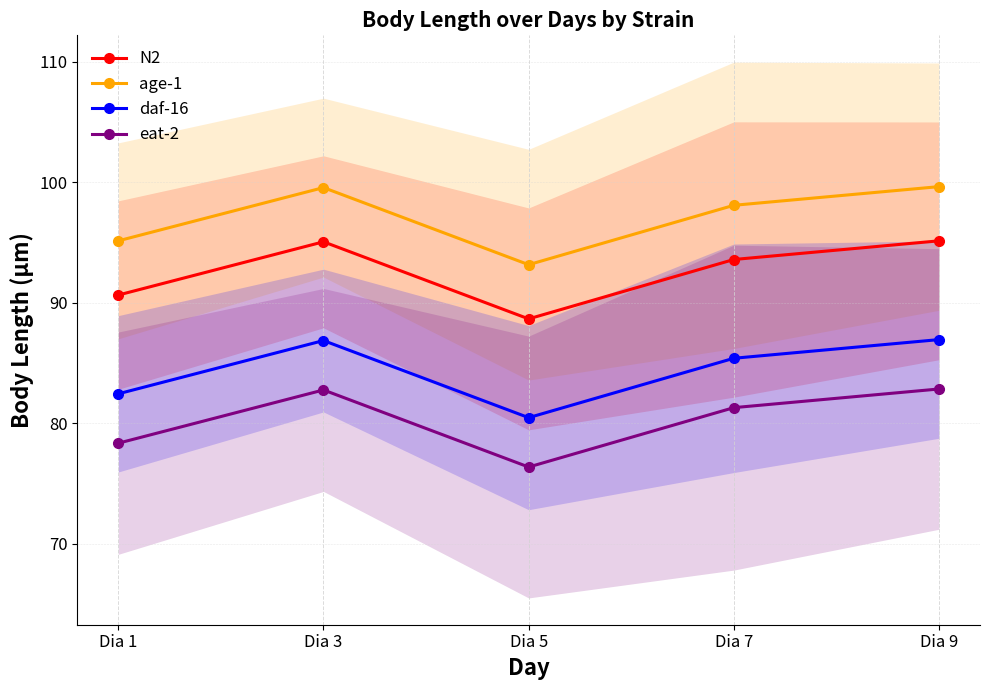

Which label corresponds to the smallest value in the chart?

Dia 5